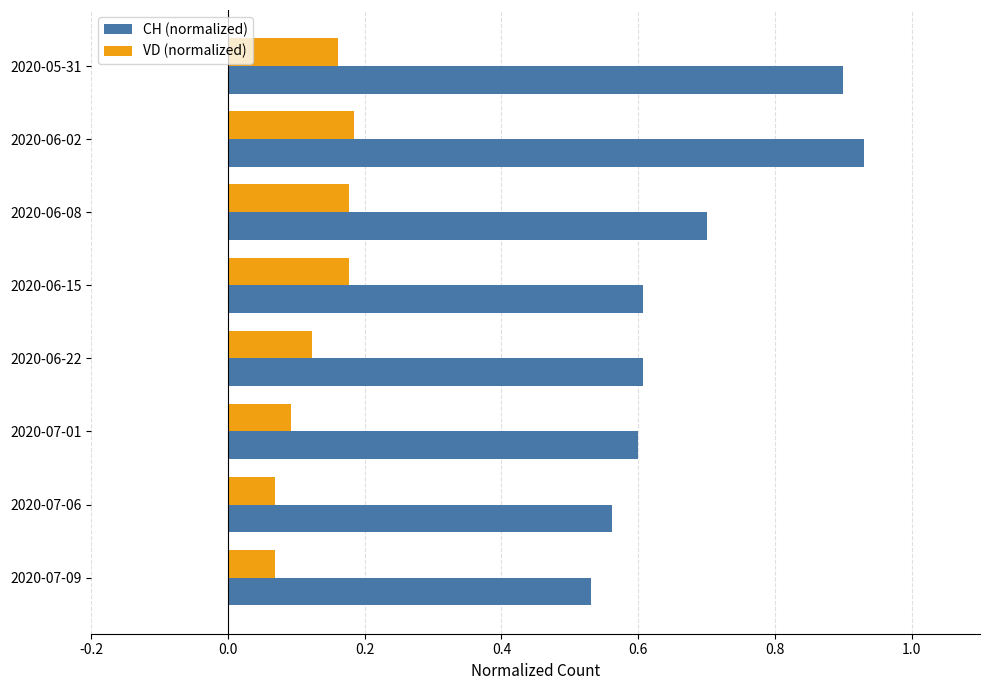

Which series has the largest range (max minus min)?

CH (normalized)